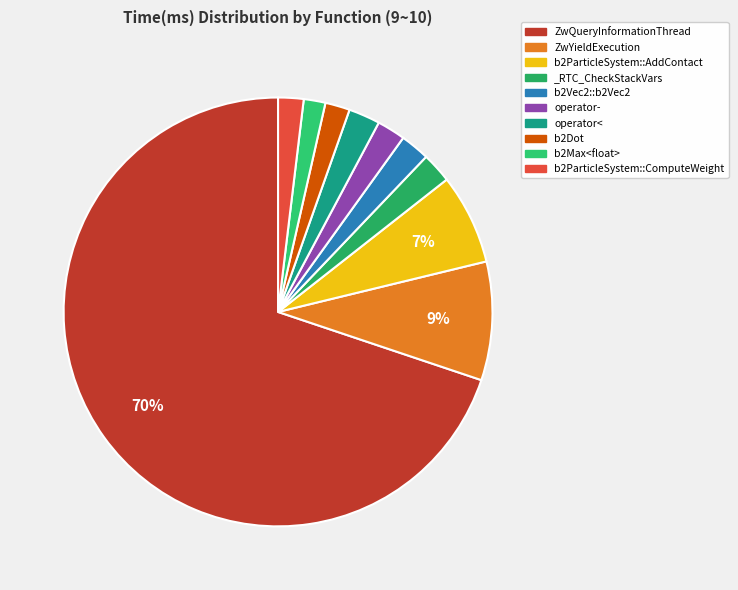

To the nearest percent, what is the combined percentage of ZwQueryInformationThread and b2Vec2::b2Vec2?

72%